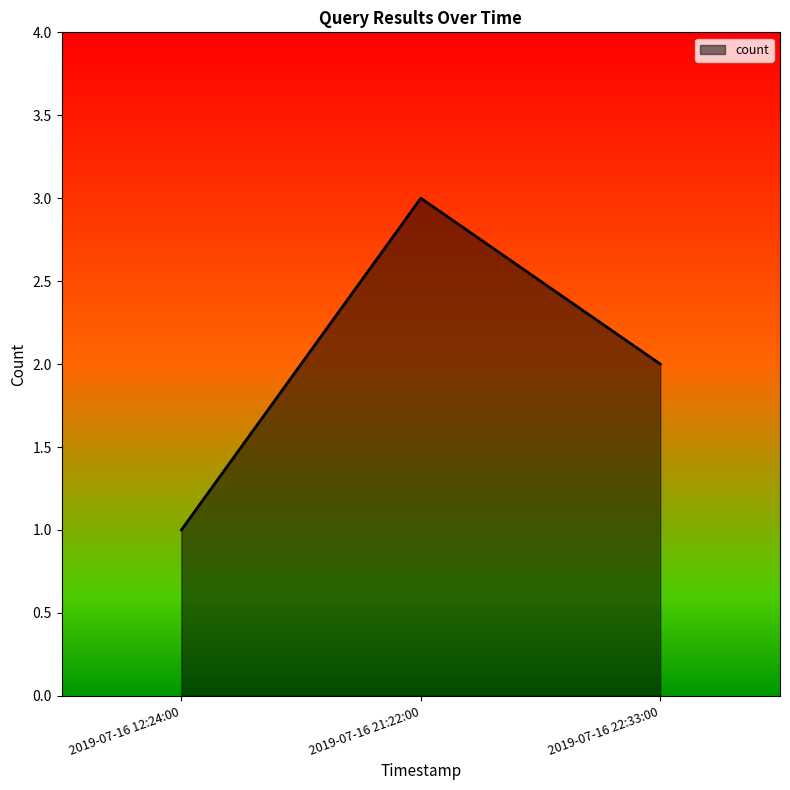

Which has a higher value, 2019-07-16 21:22:00 or 2019-07-16 22:33:00?

2019-07-16 21:22:00